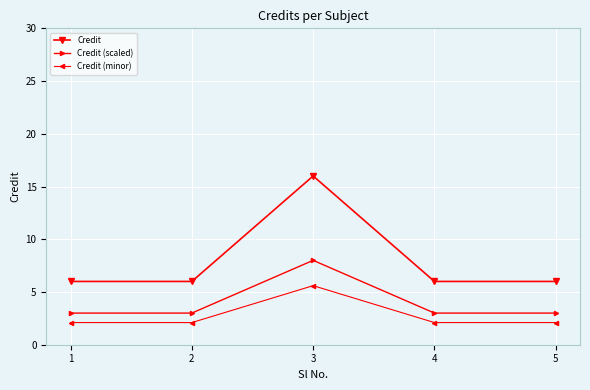

Reading left to right, extract all data points from this chart.

Credit: 6.0	6.0	16.0	6.0	6.0
Credit (scaled): 3.0	3.0	8.0	3.0	3.0
Credit (minor): 2.1	2.1	5.6	2.1	2.1